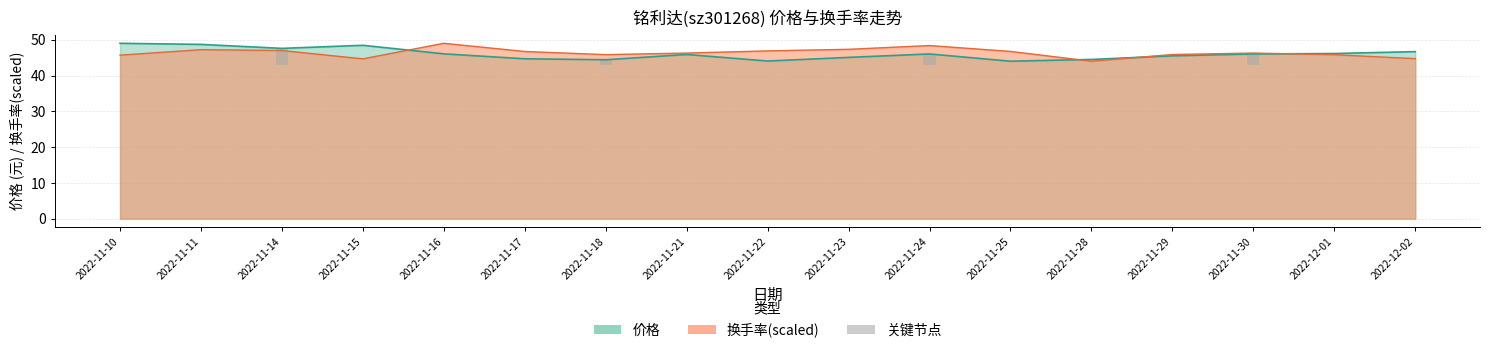

What is the minimum value shown in the chart?

44.0